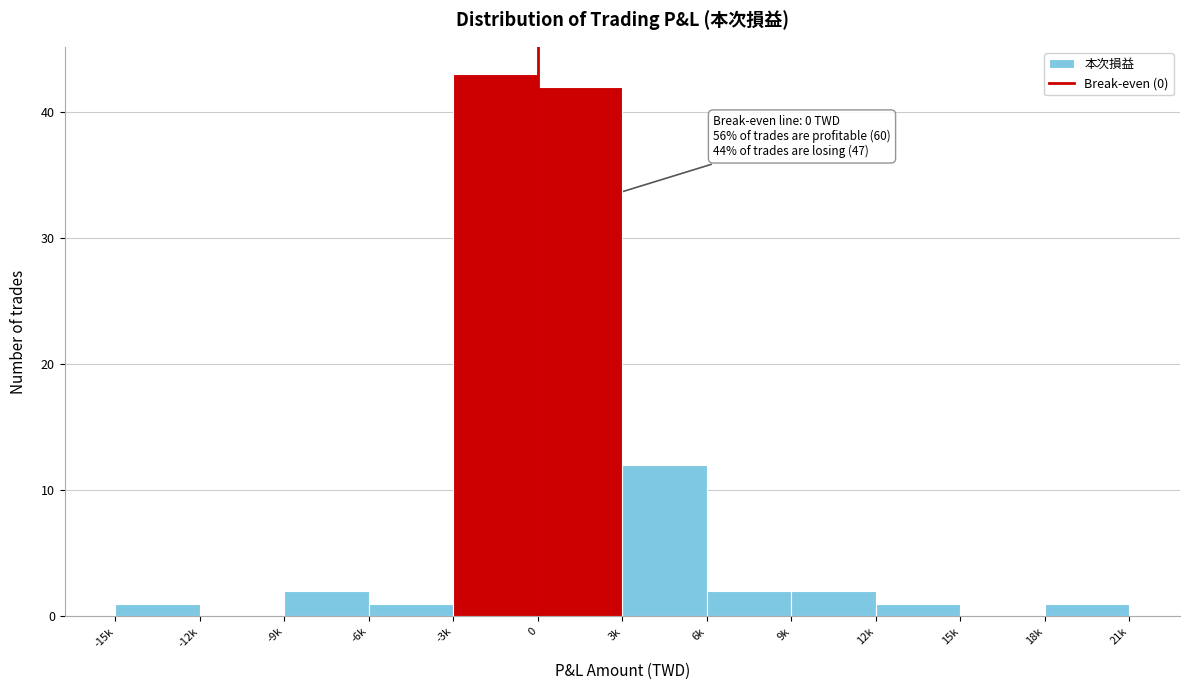

Reading left to right, list all the values displayed in this chart.

-15k=1	-12k=0	-9k=2	-6k=1	-3k=43	0=42	3k=12	6k=2	9k=2	12k=1	15k=0	18k=1